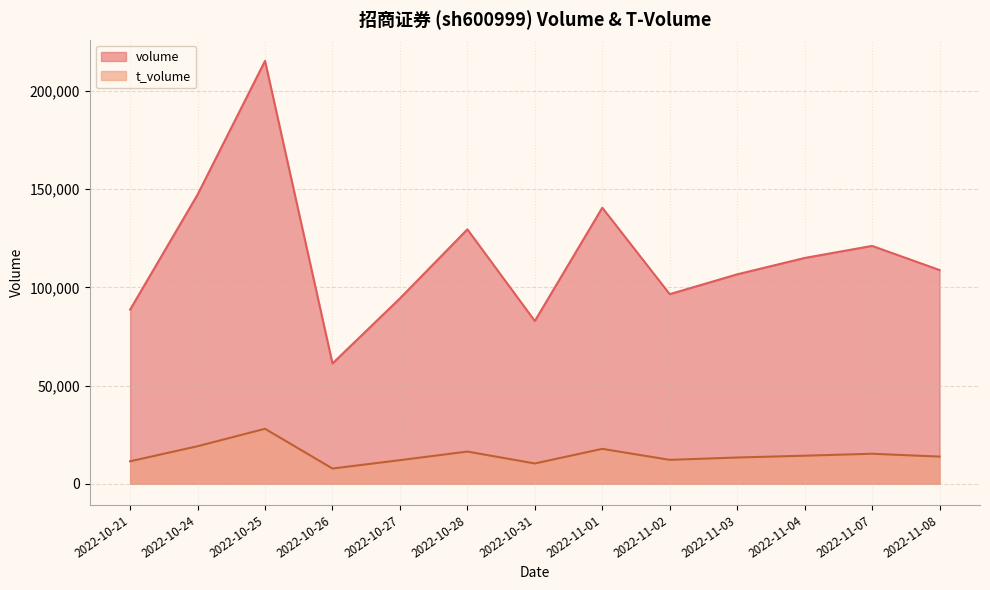

True or false: volume has more than 2 interior local peaks.

True